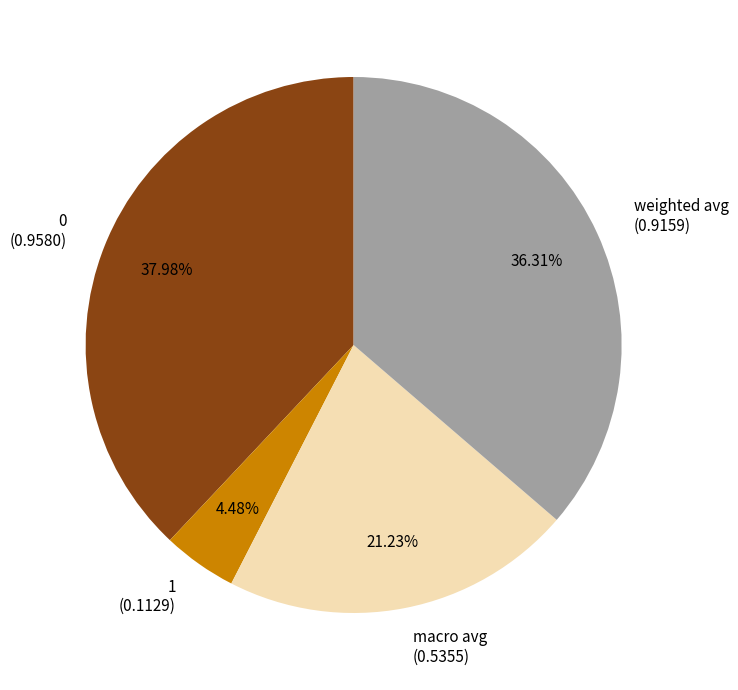

Between 0 (0.9580) and macro avg (0.5355), which is larger?

0 (0.9580)